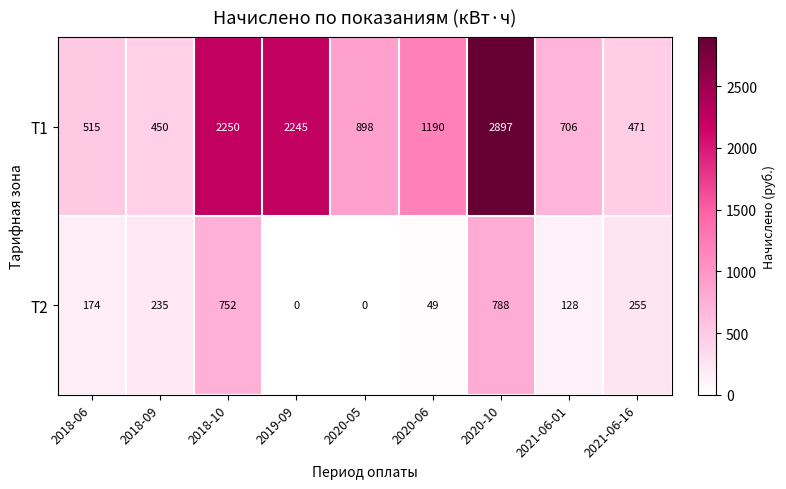

How many data points in Т2 are less than 174?

4